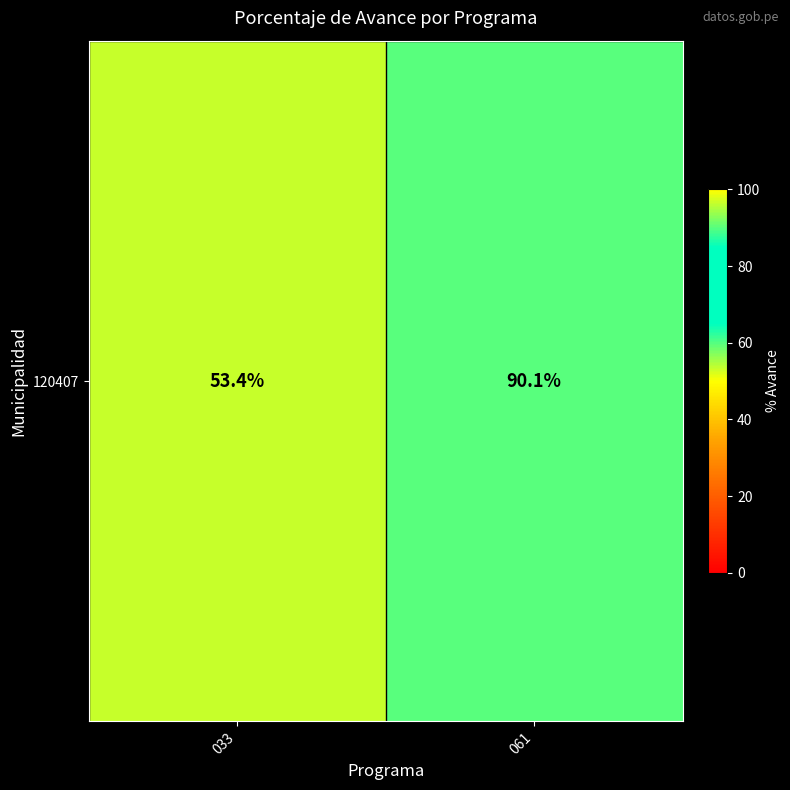

How many values are below 90?

1